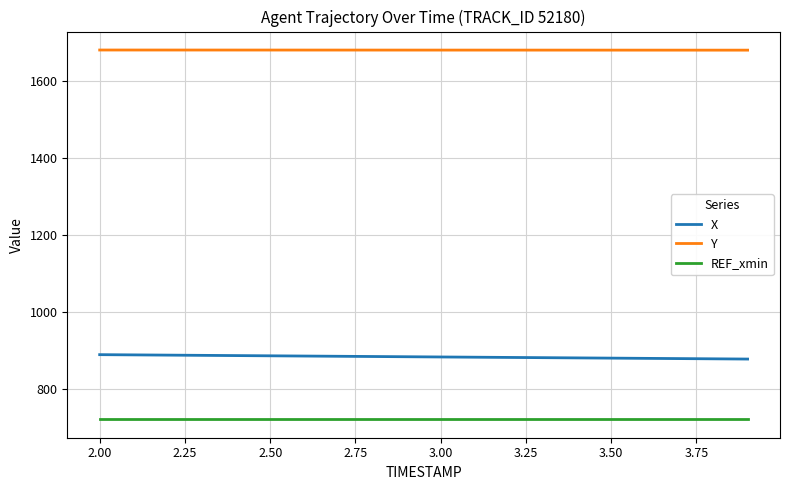

True or false: X and Y intersect in this chart.

False